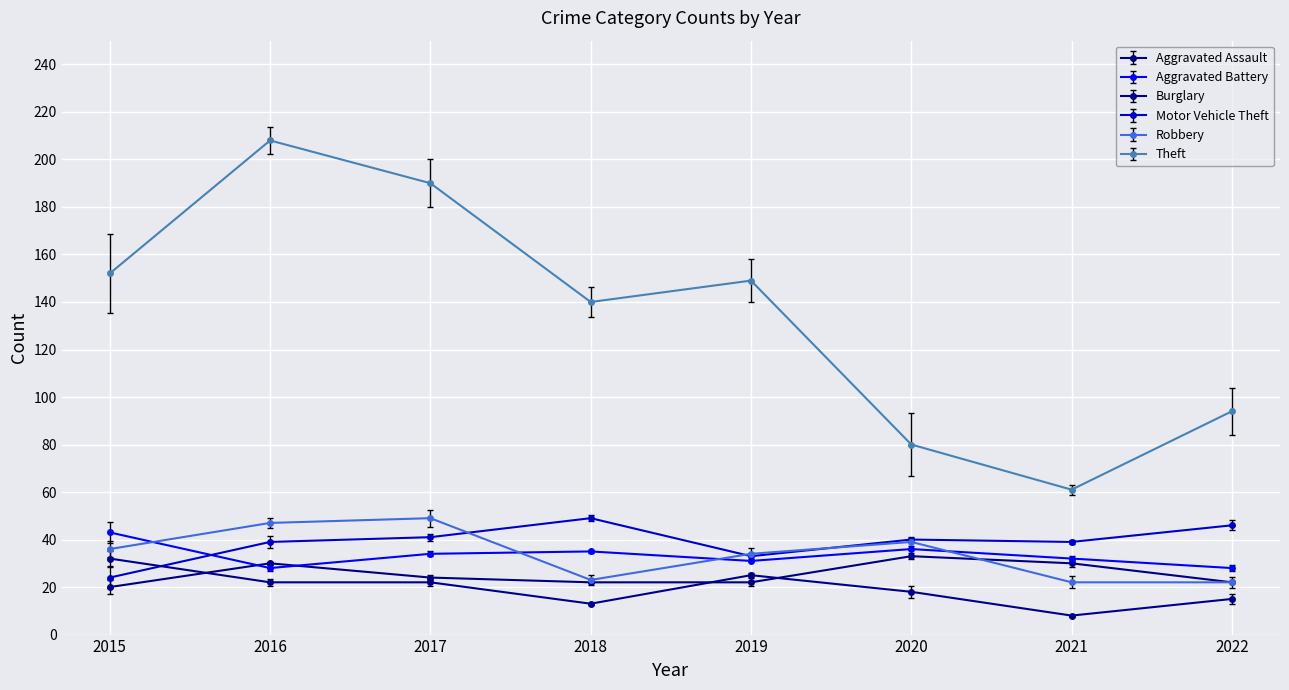

At which category is the sum across all series the highest?

2016